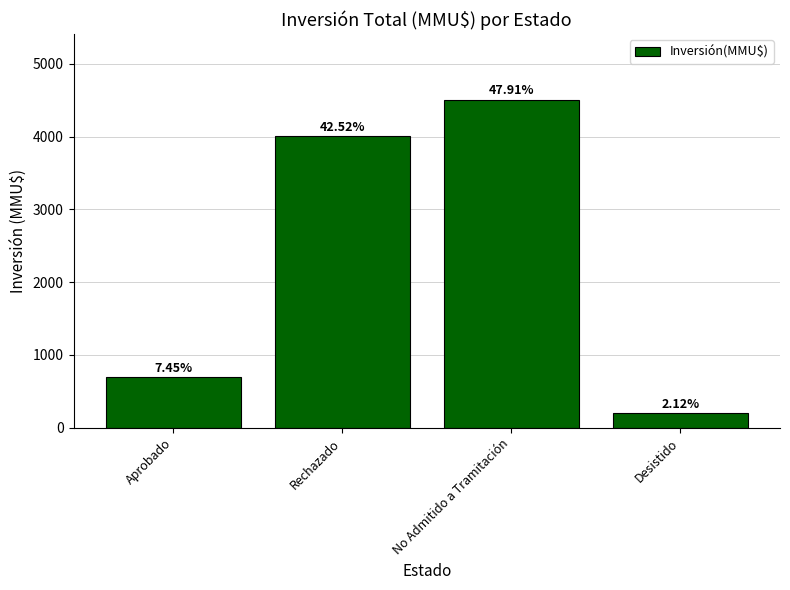

How many bars are there in total?

4